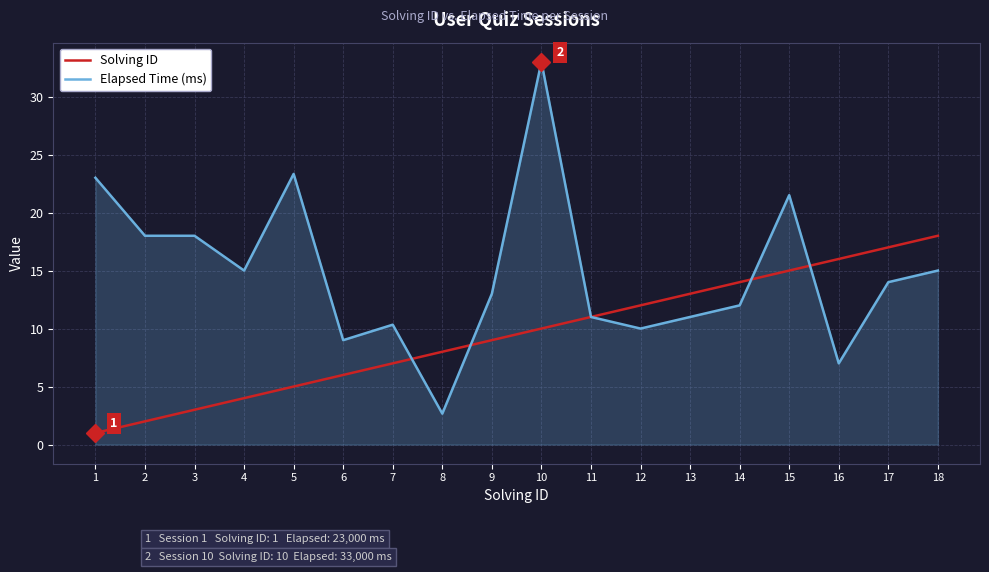

Between 15 and 17, which series saw the biggest shift?

Elapsed Time (ms)